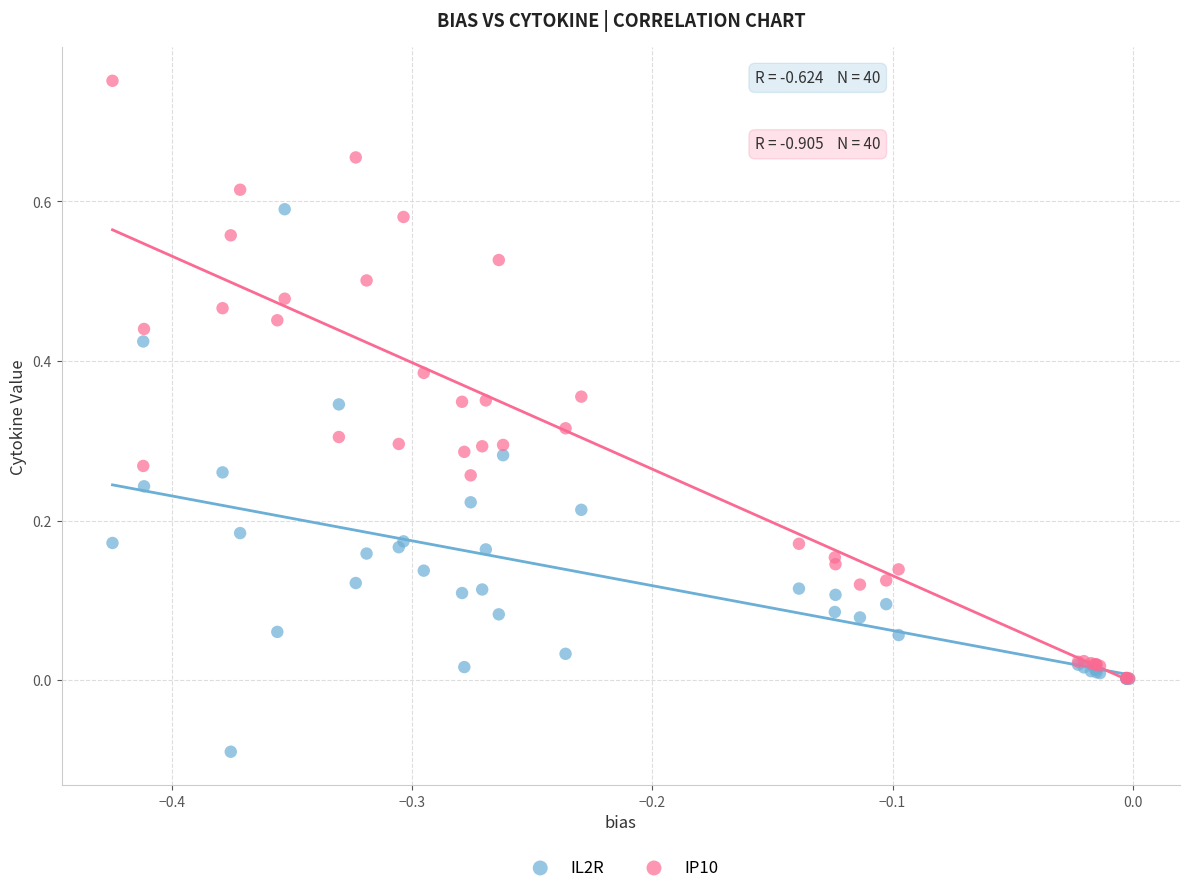

What are all the series names shown in the legend?

IL2R, IP10